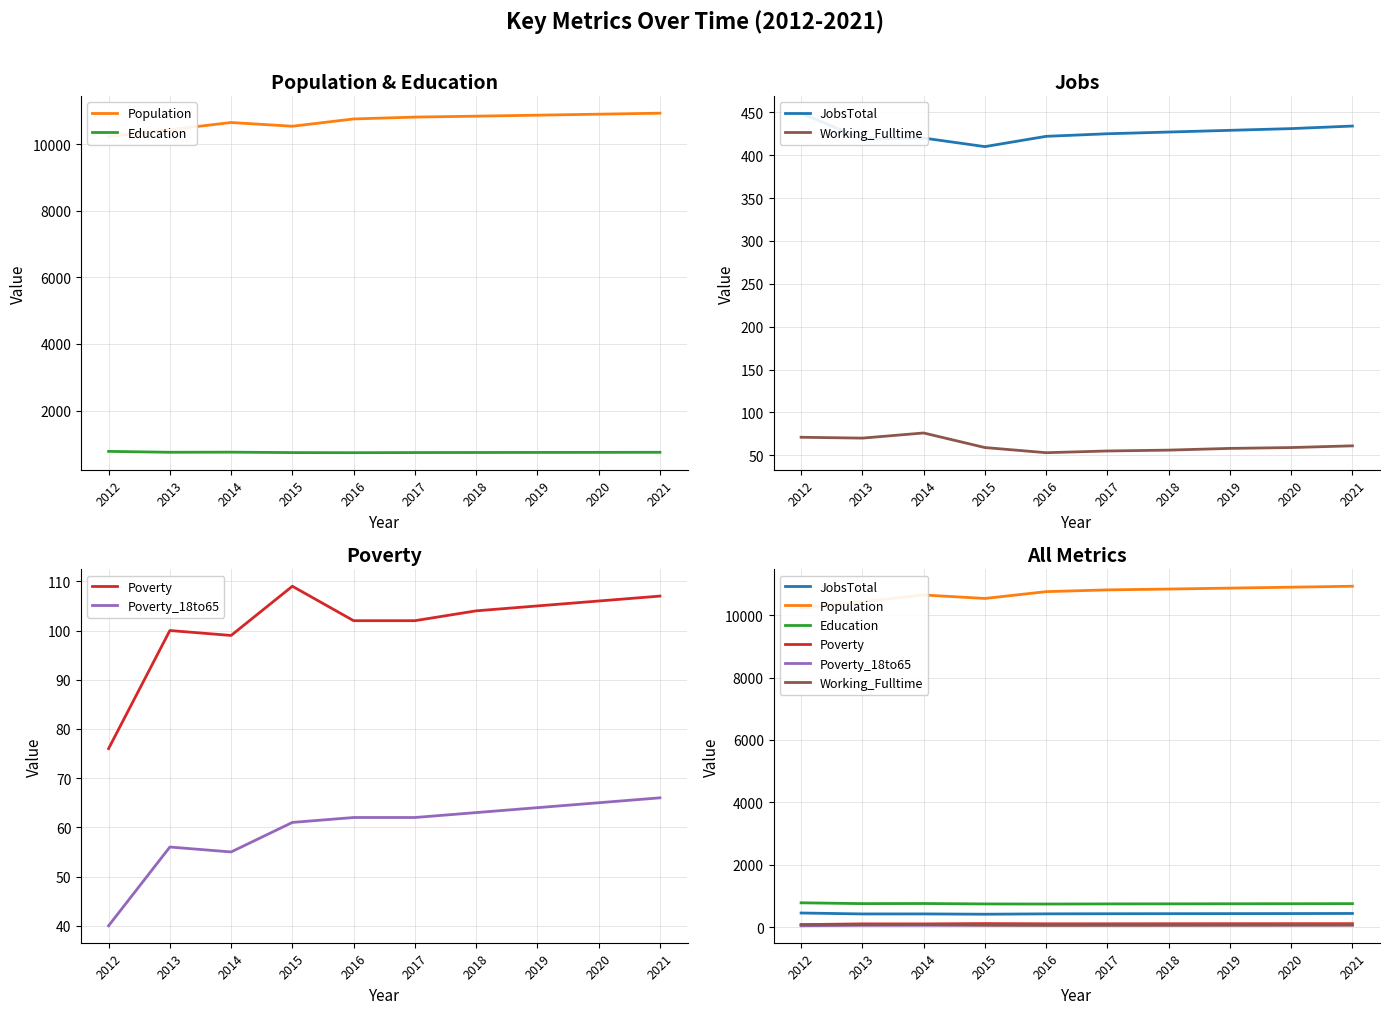

How many lines are shown in the chart?

6